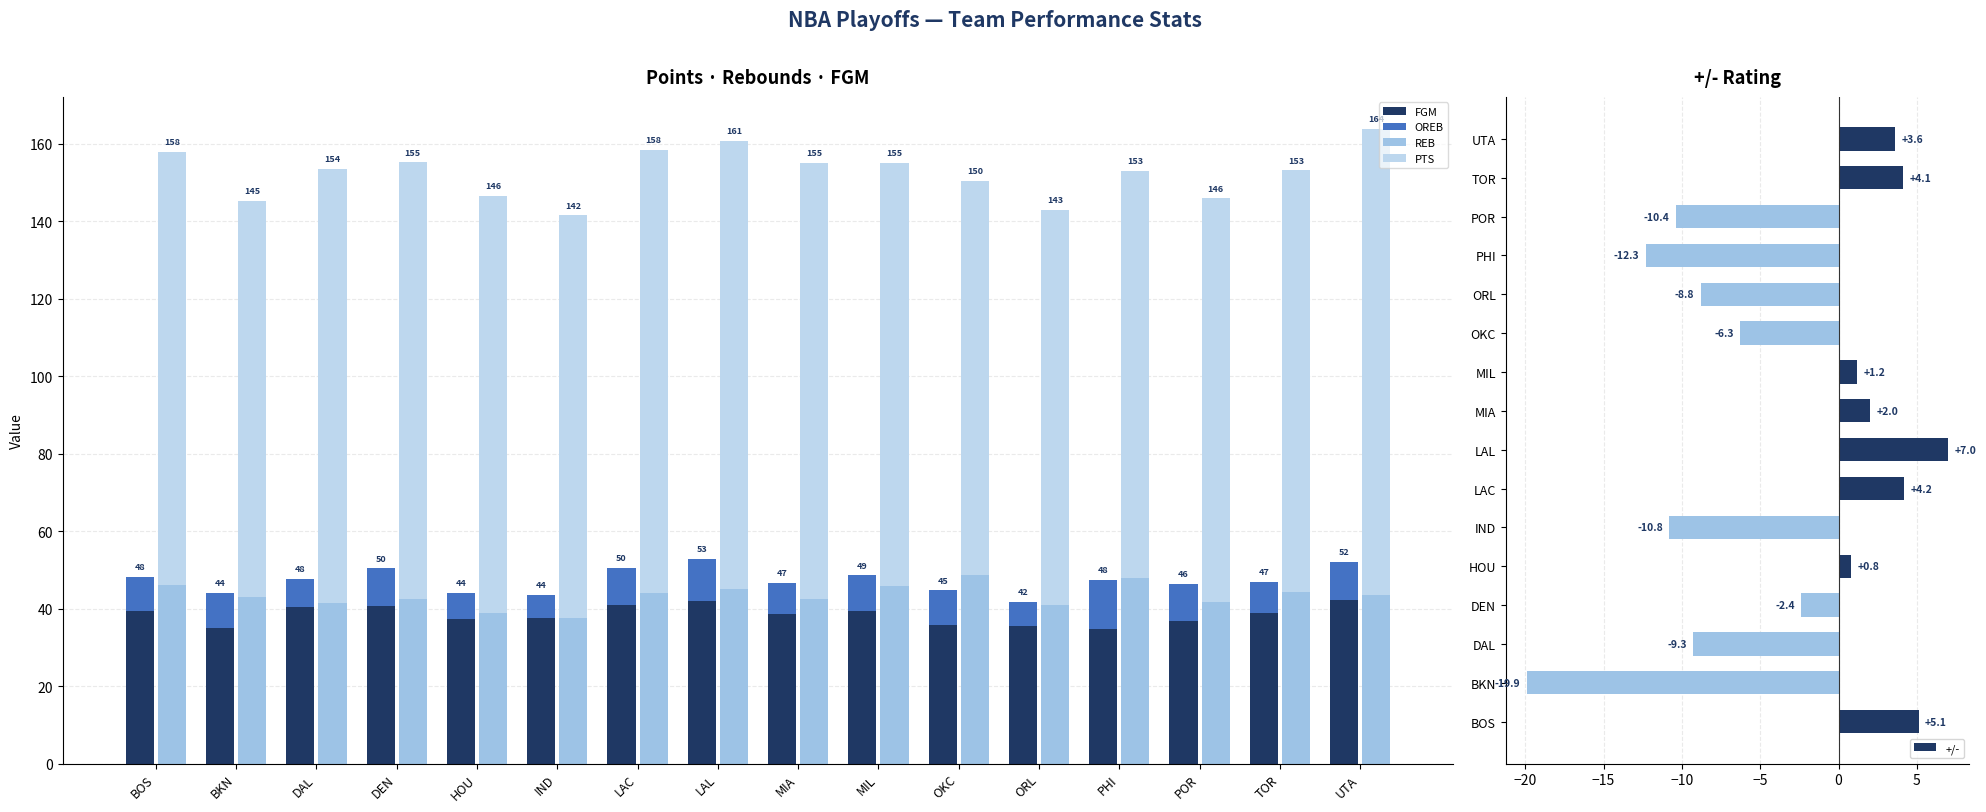

True or false: the data shows -10.4 at POR.

True